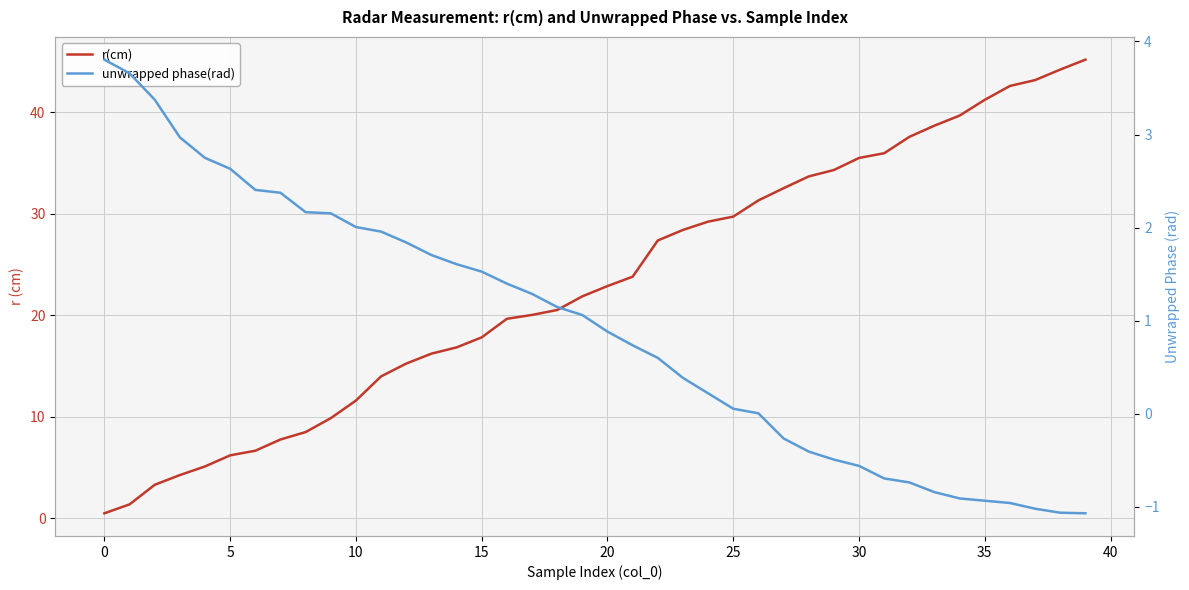

What is the maximum value shown in the chart?

45.2